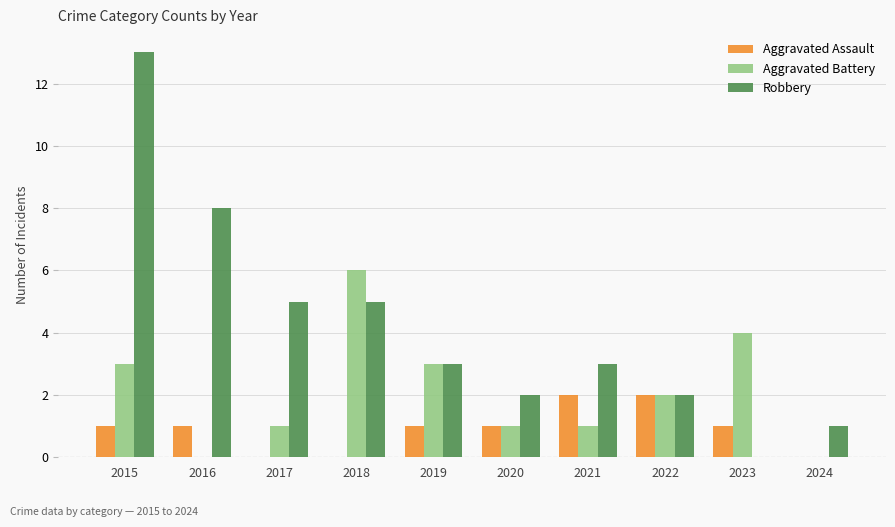

What is the maximum value shown in the chart?

13